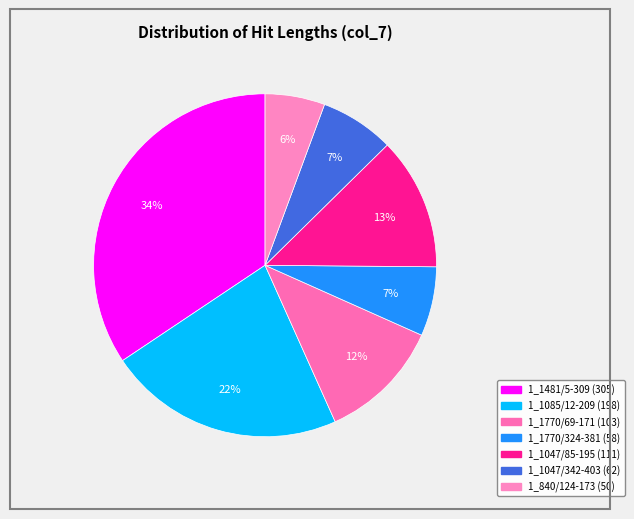

What percentage is the 1_1770/324-381 slice, to the nearest percent?

7%